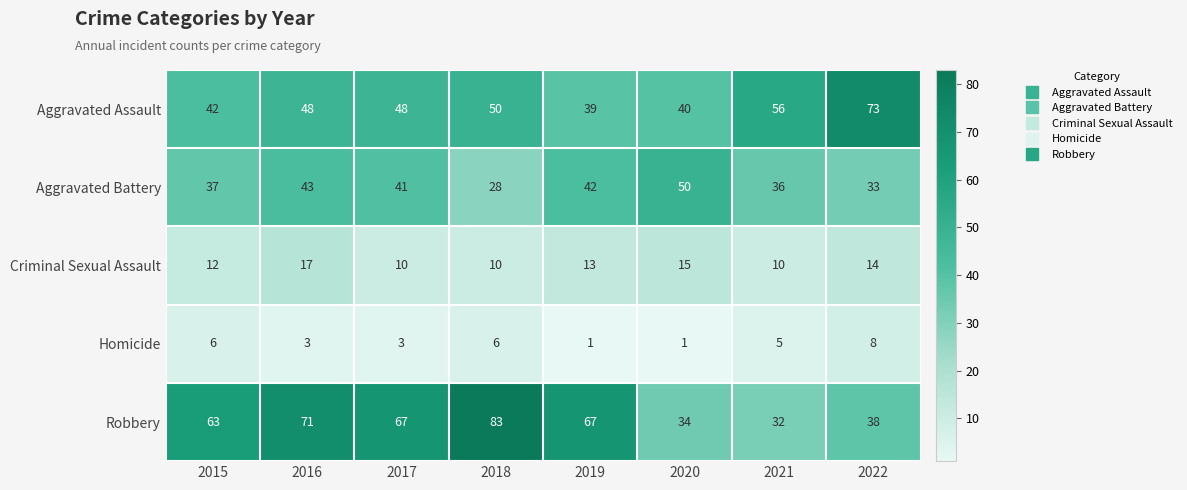

What is the average value of the Aggravated Assault series?

50